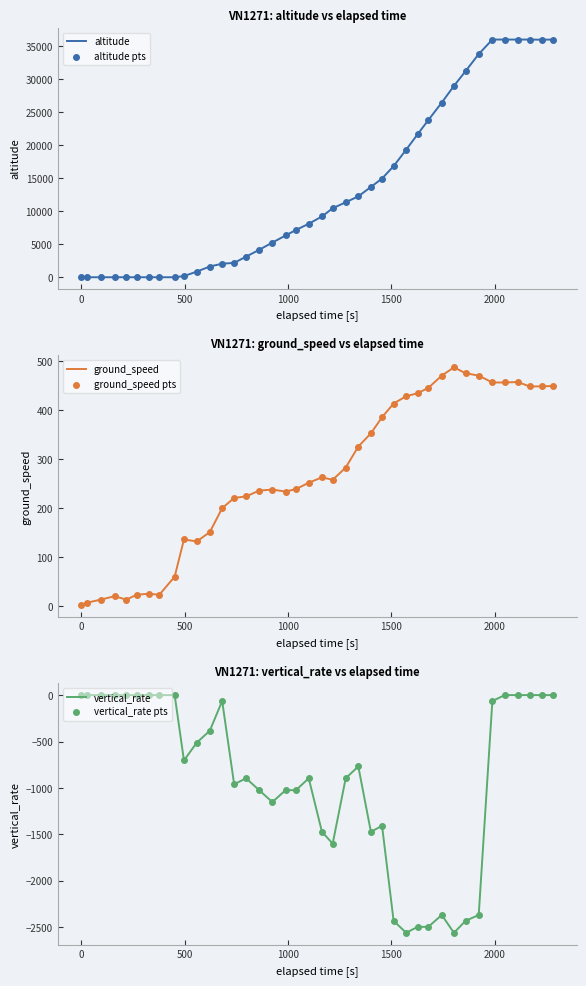

What is the minimum value for vertical_rate?

-2560